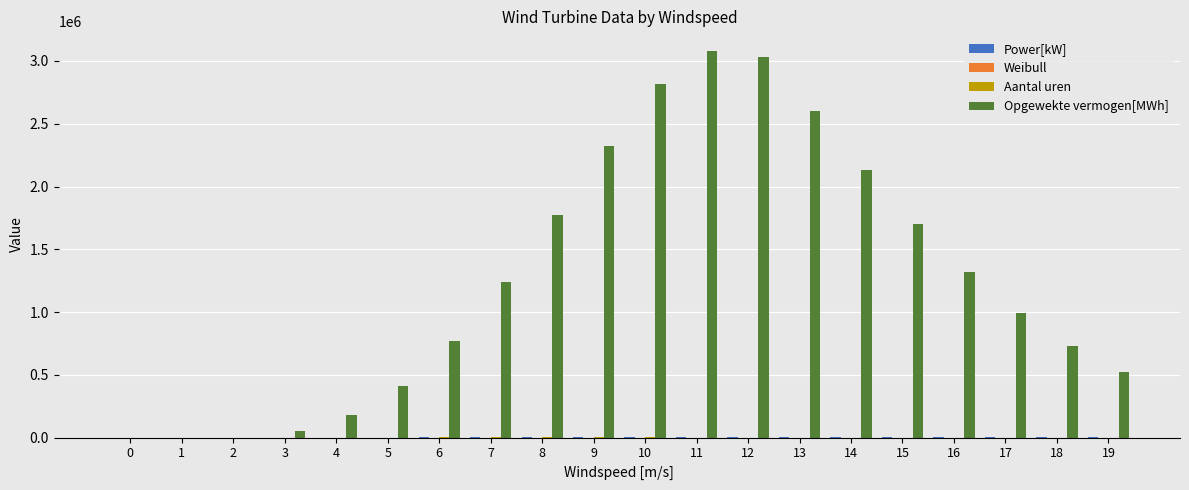

Which series changed the most between 2 and 15?

Opgewekte vermogen[MWh]